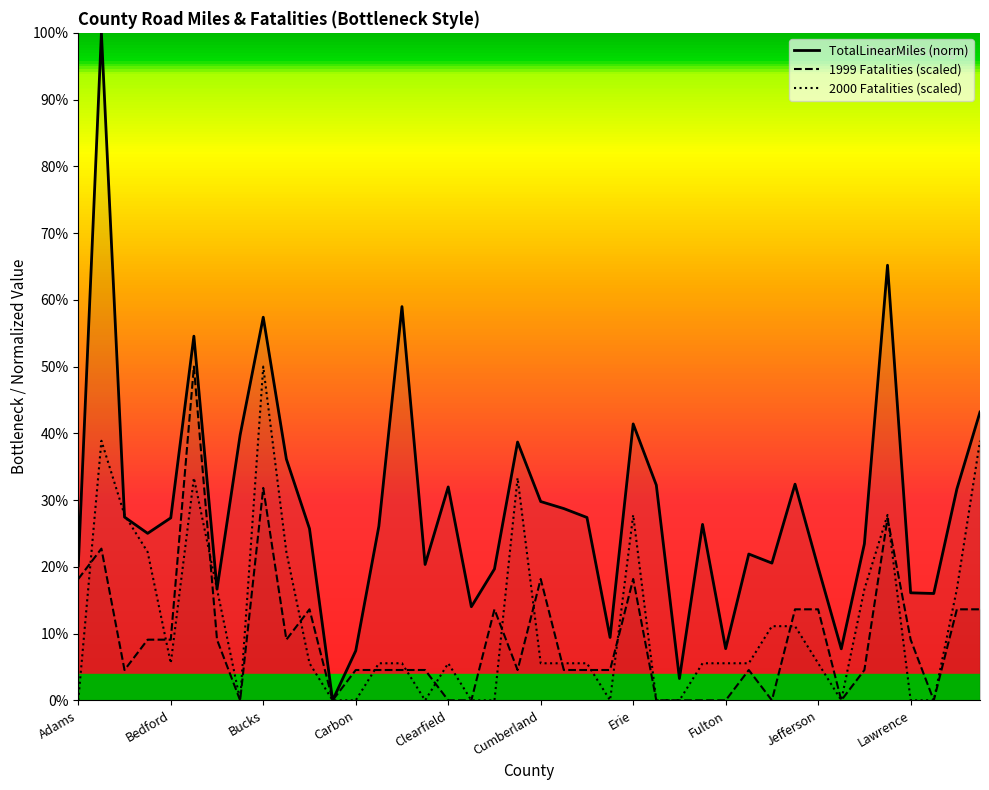

Which series has the largest total across all categories?

TotalLinearMiles (norm)